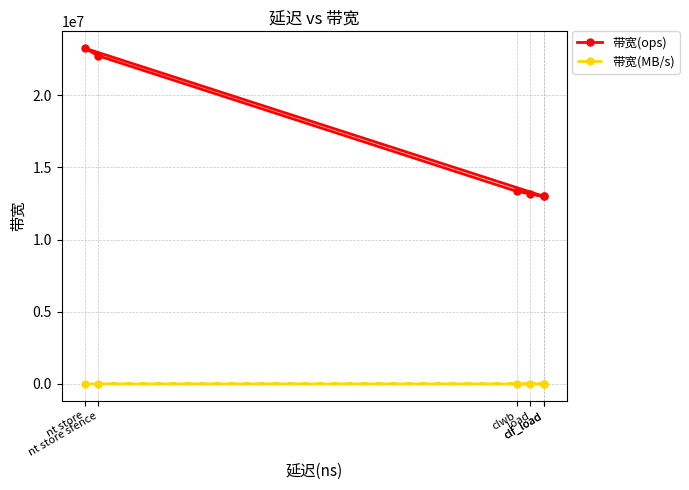

What is the approximate value of 带宽(ops) at load?

13157894